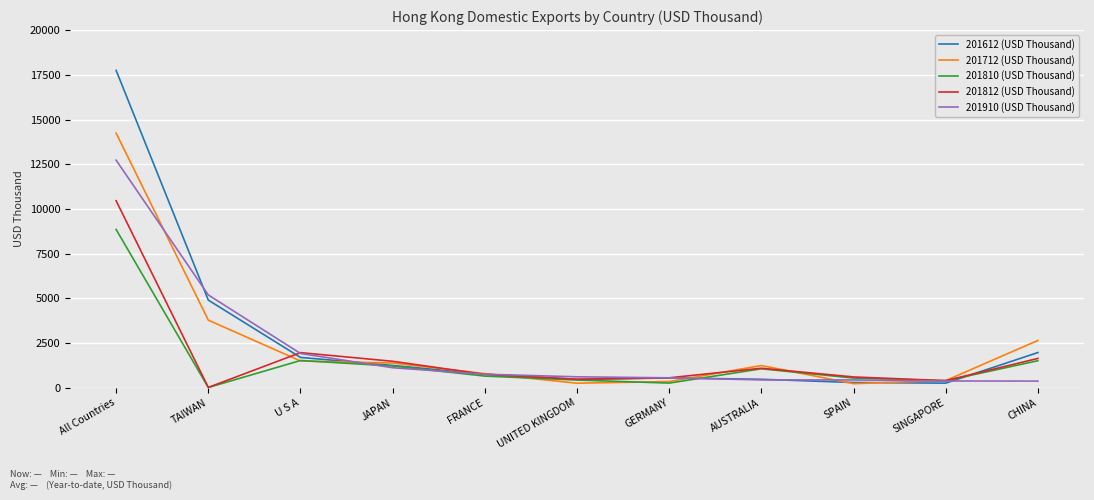

At which label does 201910 (USD Thousand) reach its peak?

All Countries